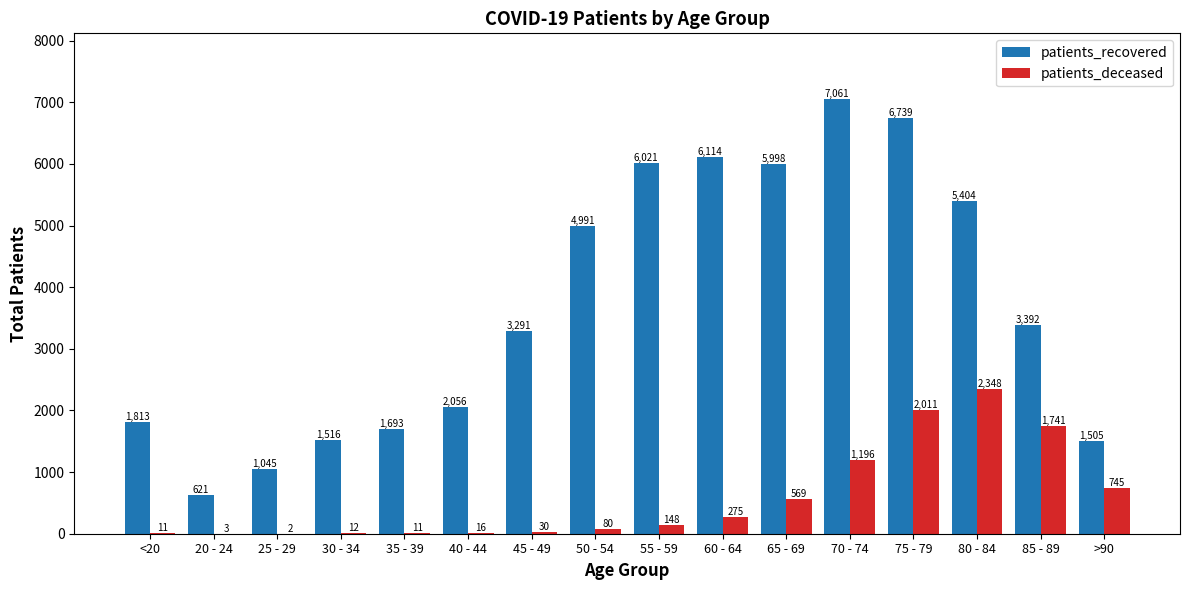

At which category is the sum across all series the highest?

75 - 79